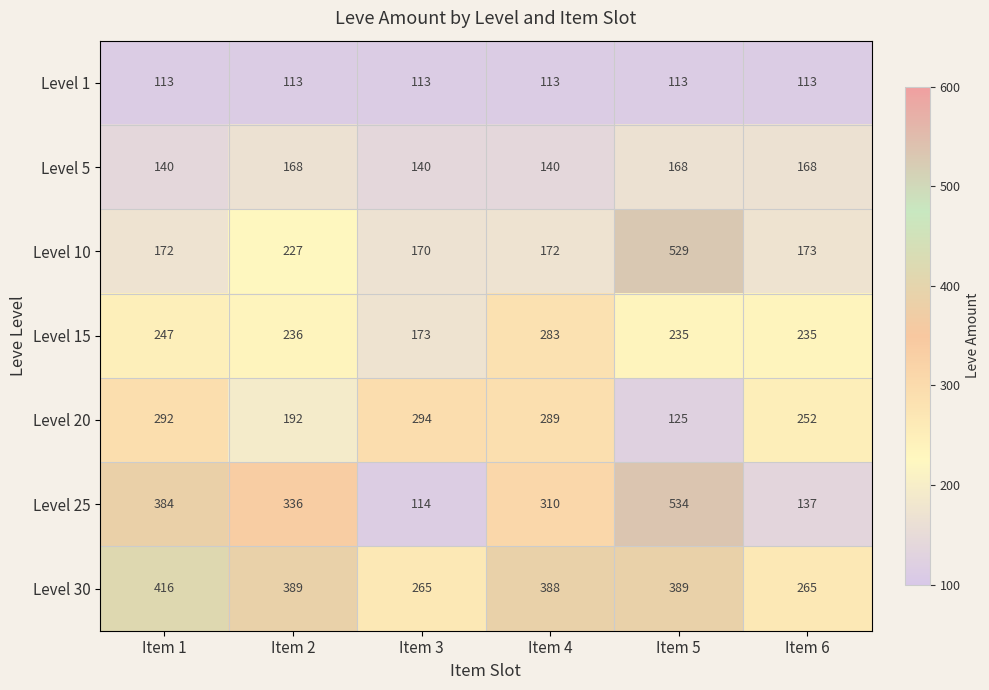

Rank the series at Item 2 from lowest to highest value.

Level 1, Level 5, Level 20, Level 10, Level 15, Level 25, Level 30